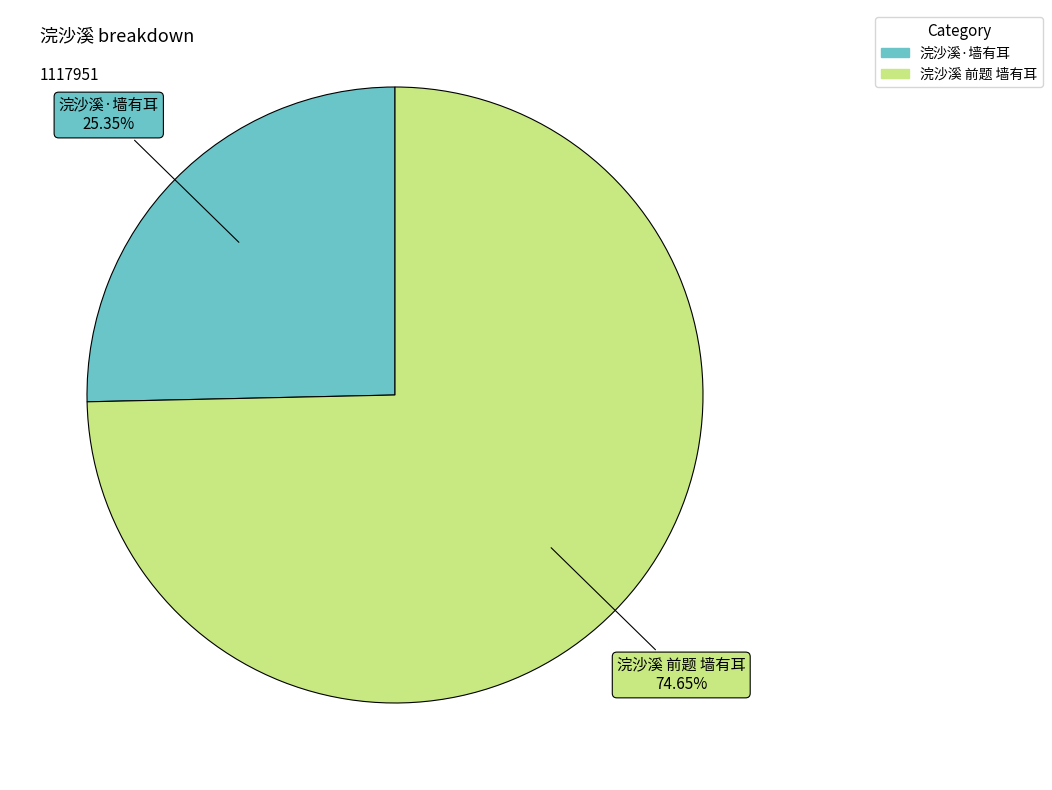

Is there a majority slice in this chart?

Yes